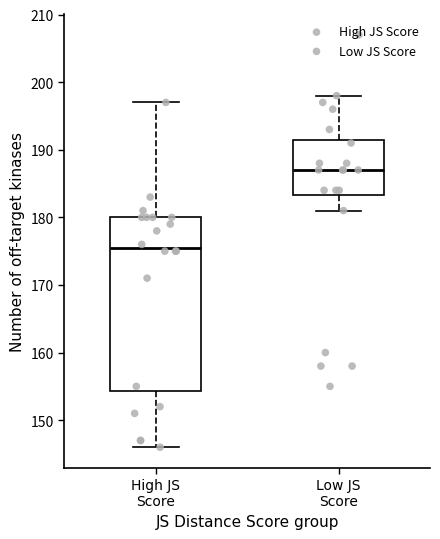

Comparing the boxes themselves (not the whiskers), which one is the tallest?

High JS Score